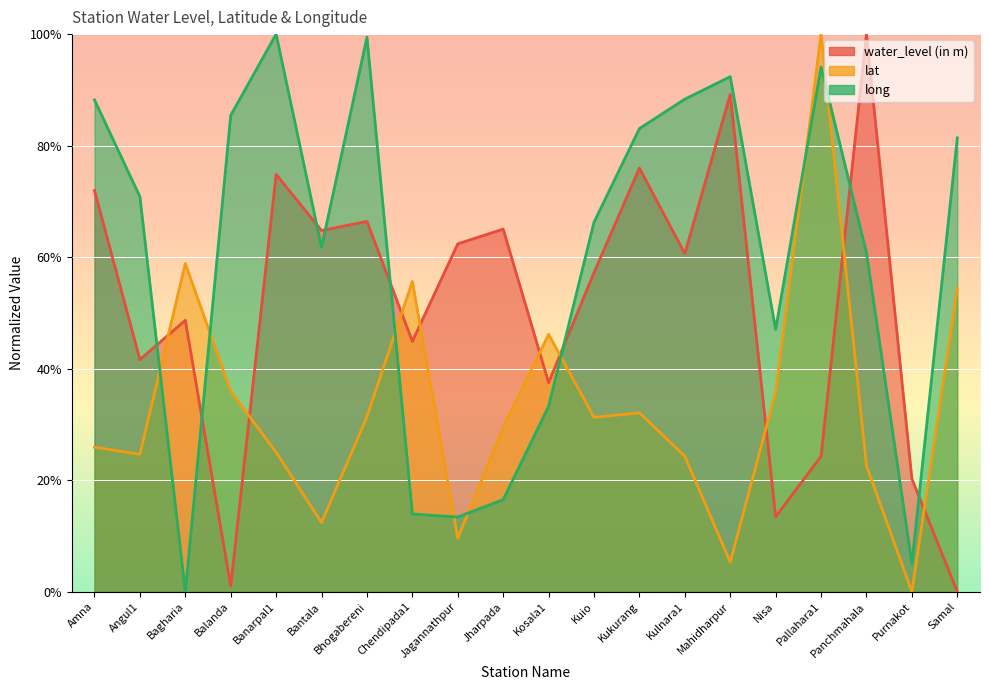

In long, how many points are lower than both neighbors (excluding endpoints)?

5